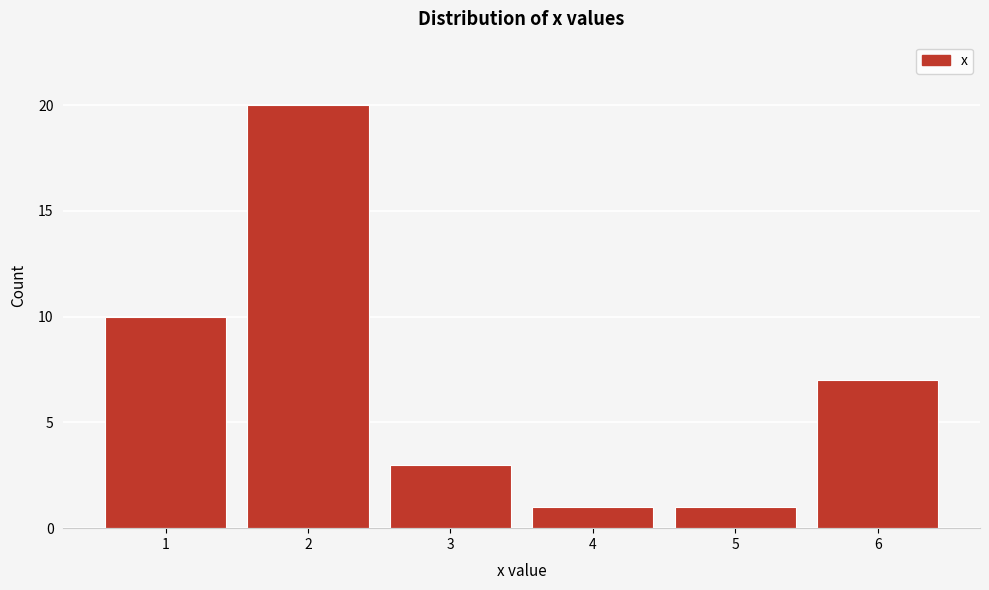

Reading right to left, extract all data points from this chart.

6=7	5=1	4=1	3=3	2=20	1=10